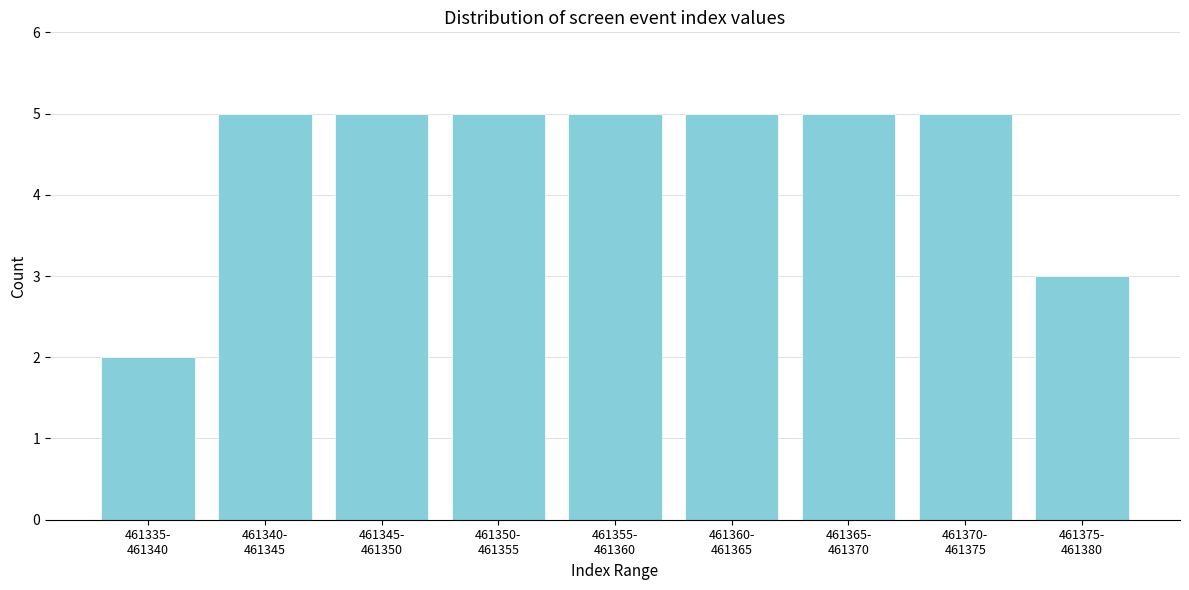

Reading left to right, what are all the values shown in this chart?

2	5	5	5	5	5	5	5	3